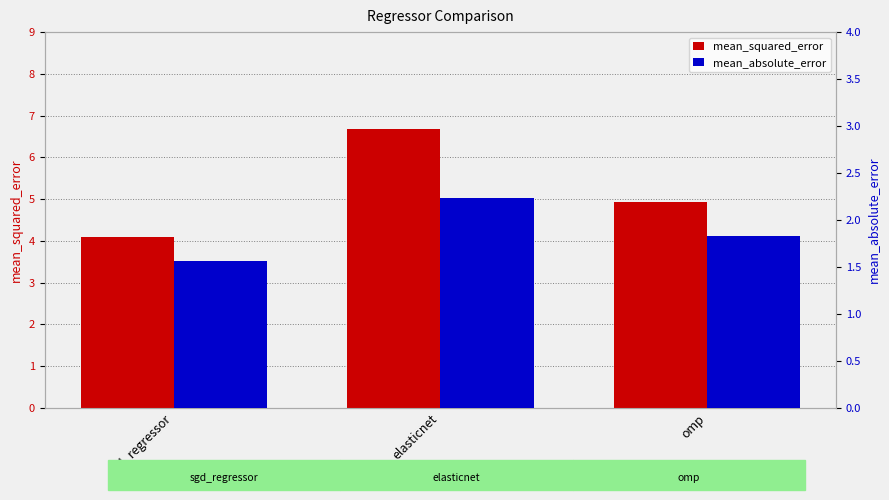

How many groups of bars are there?

3